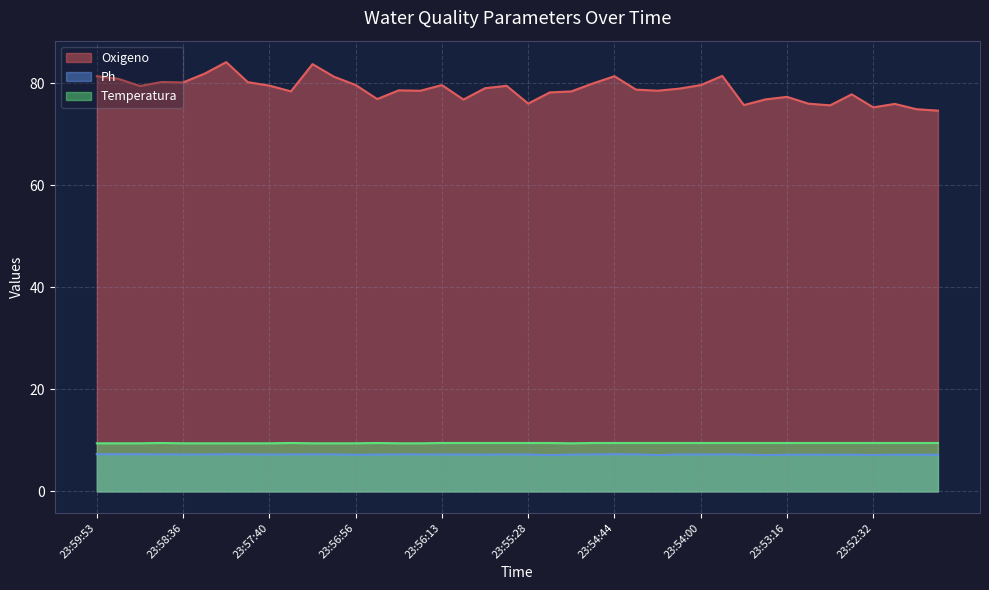

Rank the series at 23:56:46 from highest to lowest value.

Oxigeno, Temperatura, Ph